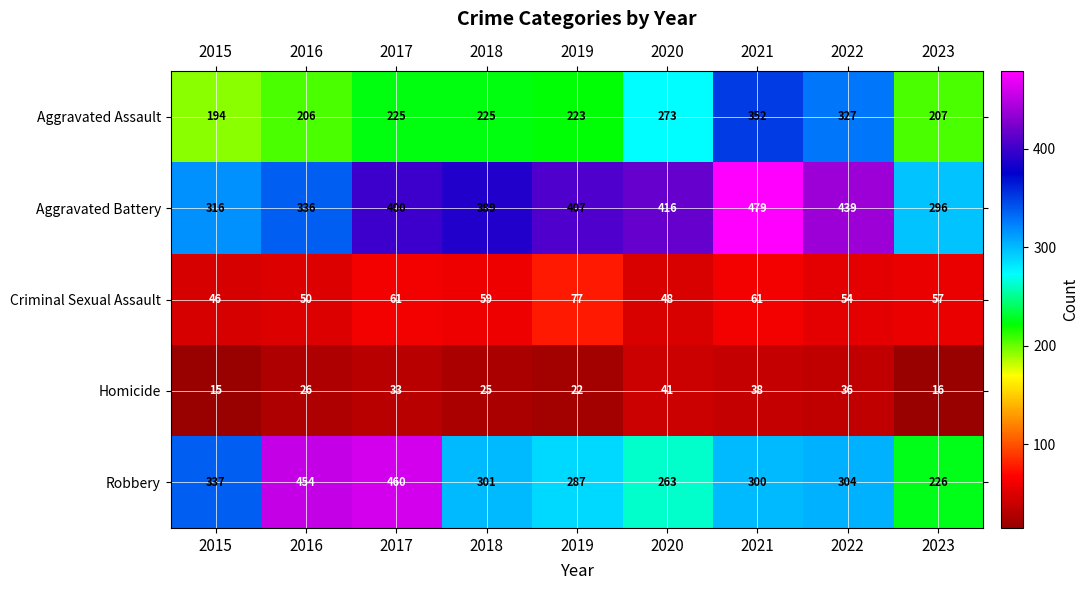

Which category has the highest value in the Robbery series?

2017